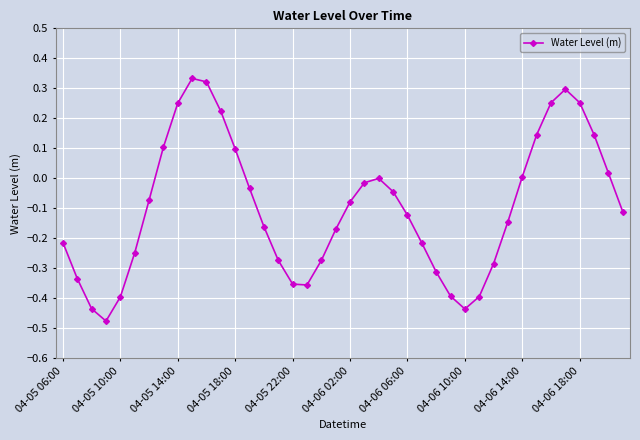

How many points are higher than both their immediate neighbors (excluding endpoints)?

3